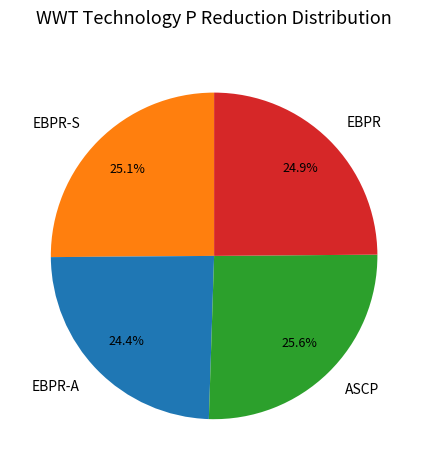

Combined, what portion of the pie is EBPR-A and ASCP?

50.0%